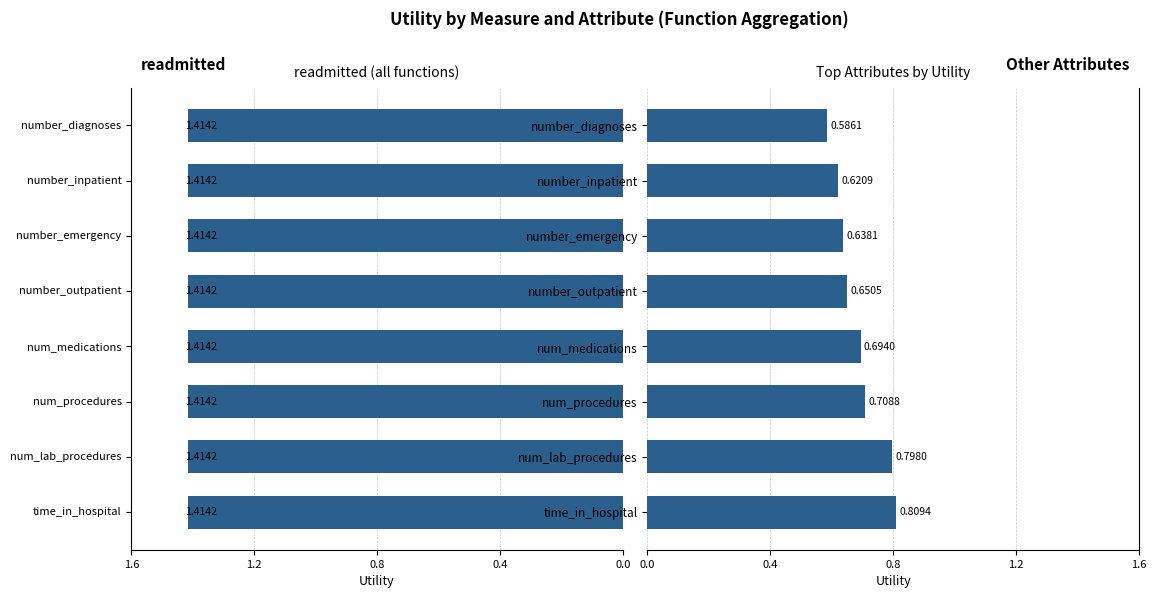

Count the number of categories in the chart.

8